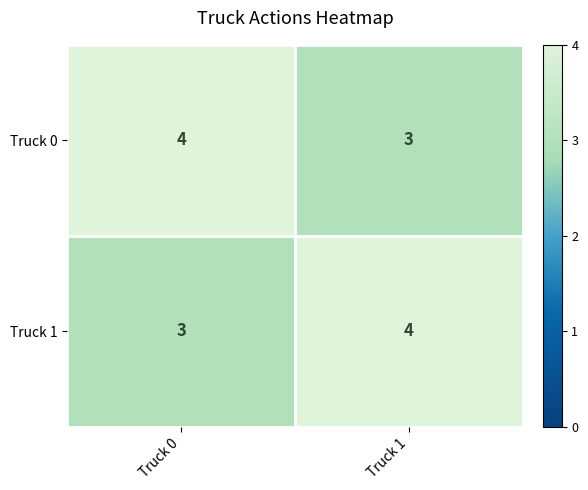

Rank the series at Truck 1 from lowest to highest value.

Truck 0, Truck 1